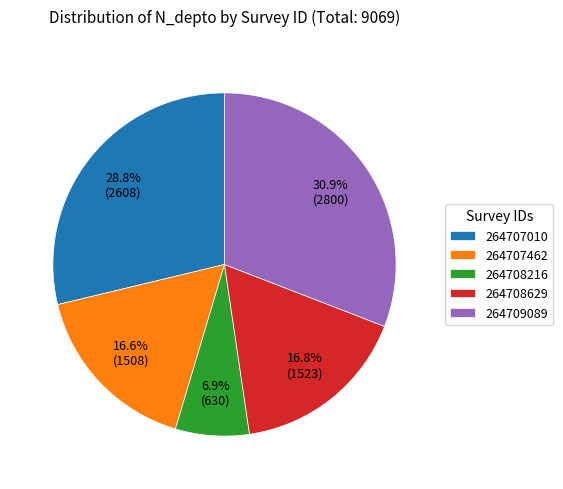

To the nearest percent, what is the difference between the largest and smallest slice percentages?

24%